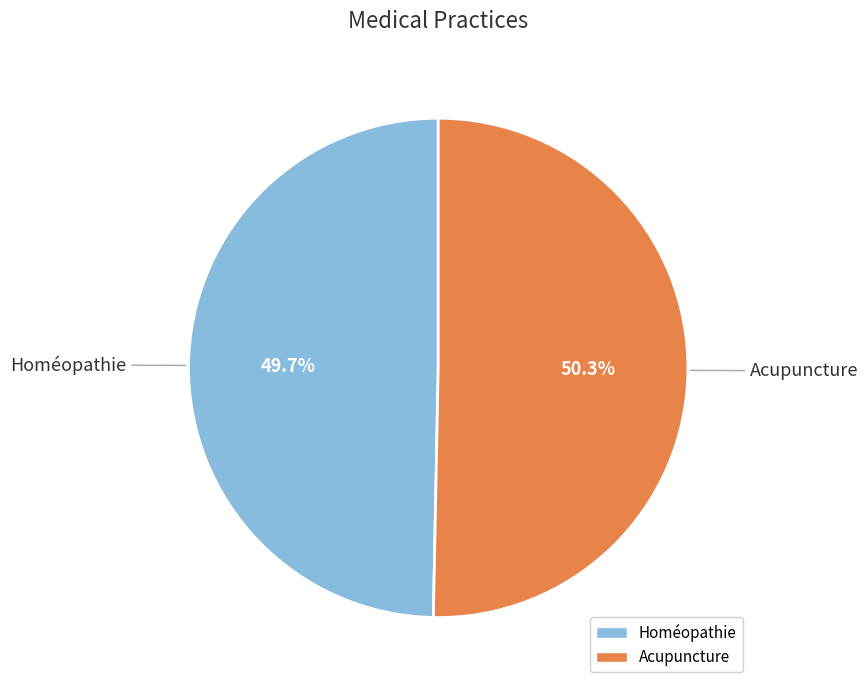

To the nearest percent, what is the combined percentage of Homéopathie and Acupuncture?

100%